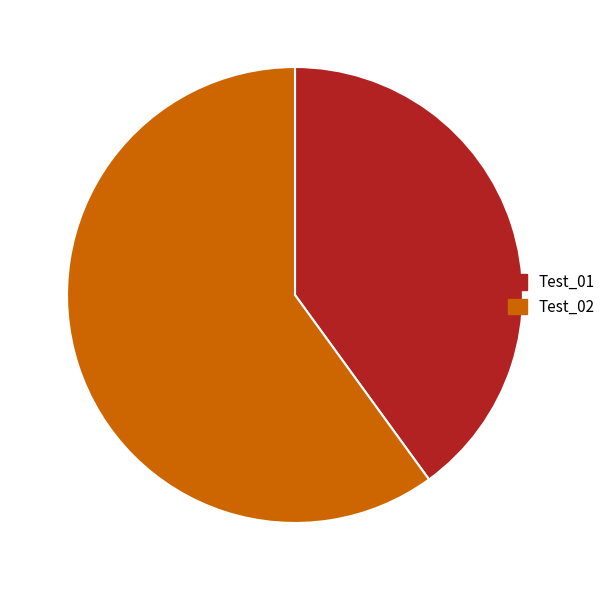

Which category has the smallest portion of the pie?

Test_01